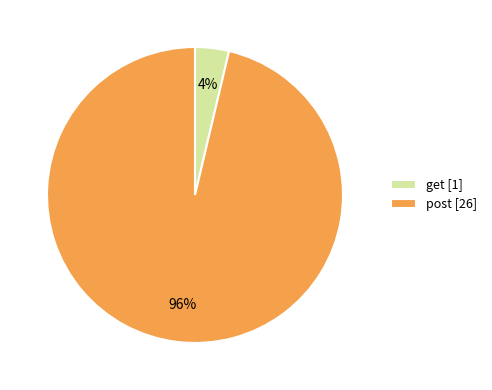

Do post and get together represent more than half of the pie?

Yes